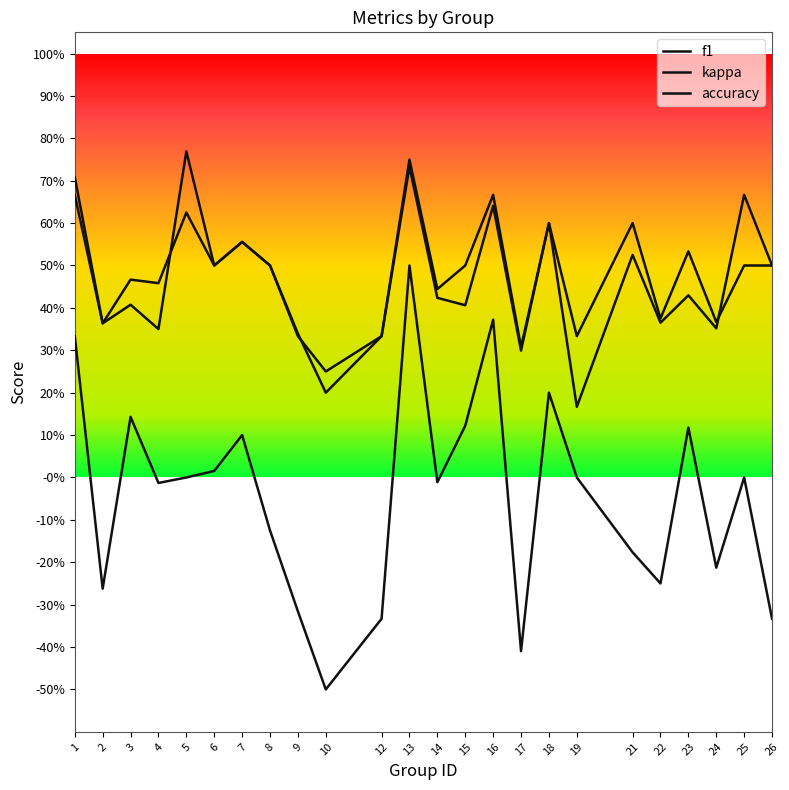

Does the chart have visible grid lines?

No